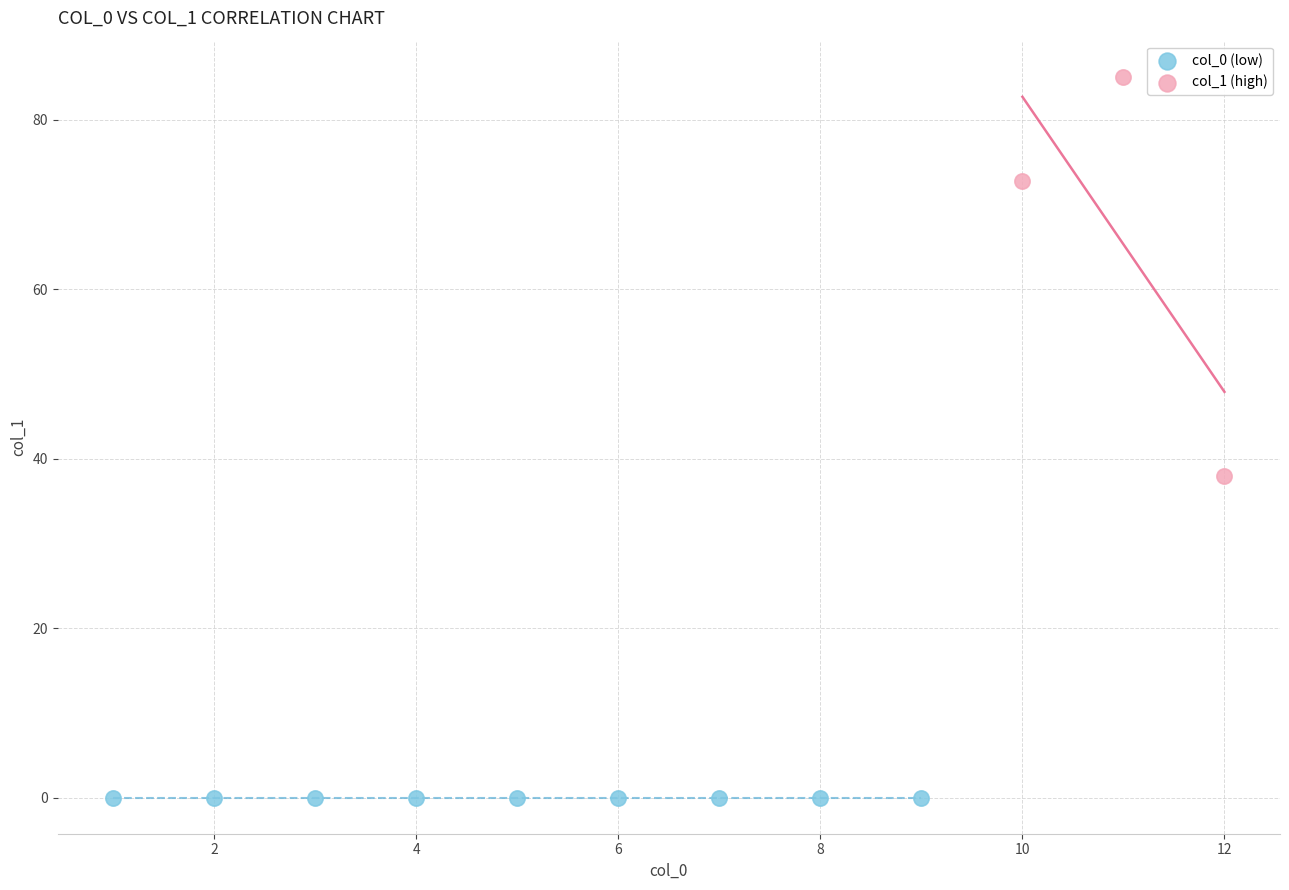

Which series contains the highest Y value?

col_1 (high)